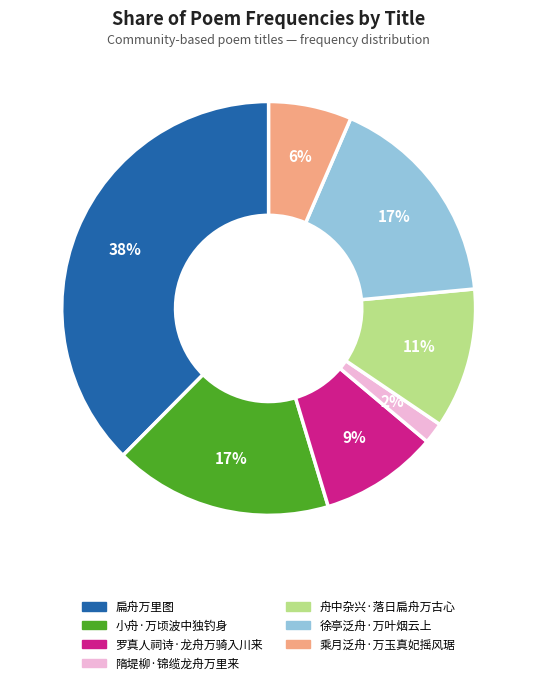

Which slice is the smallest?

隋堤柳·锦缆龙舟万里来